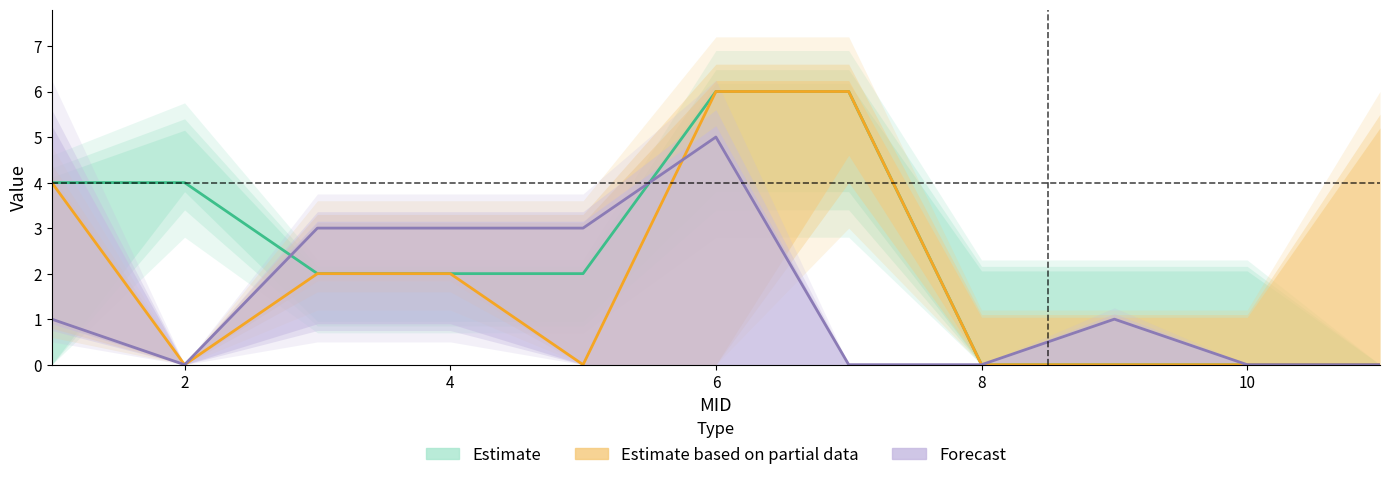

Which series has the largest range (max minus min)?

Estimate